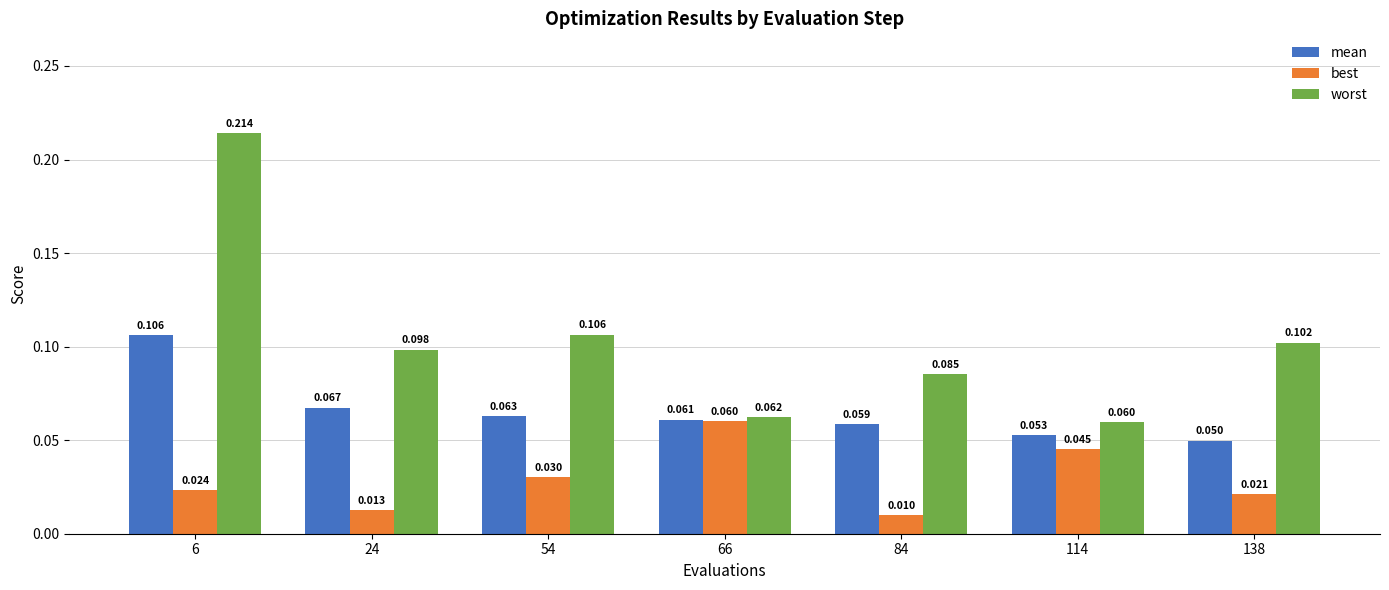

At which label is worst closest to 0?

114